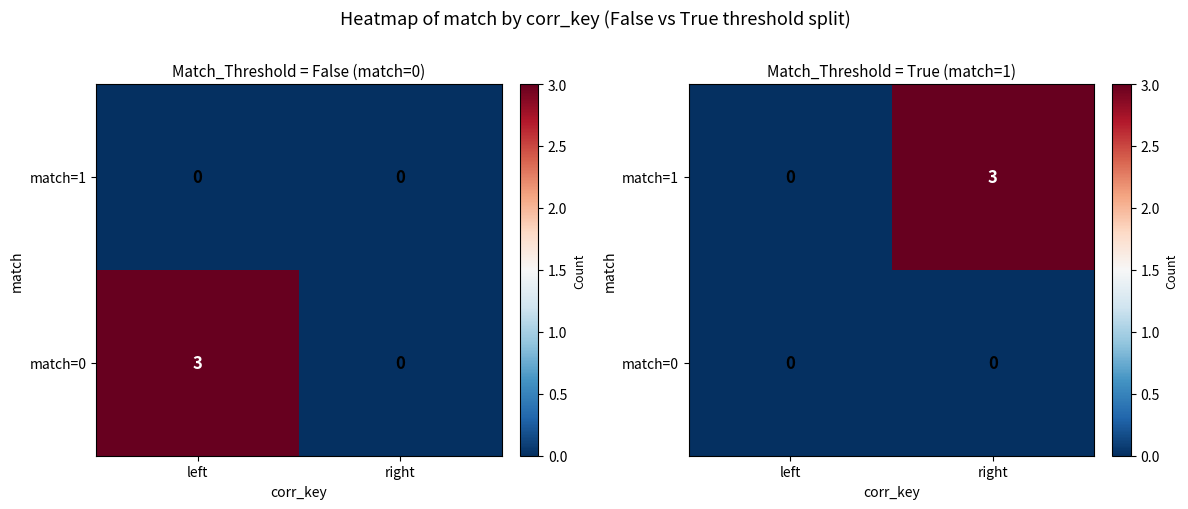

List the series in order of their peak value, highest first.

match=1, match=0